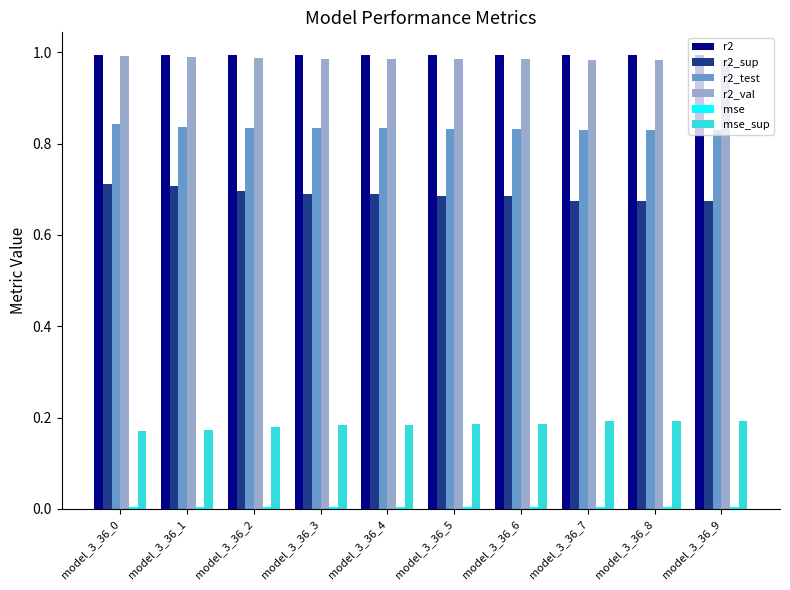

How many groups of bars are there?

10